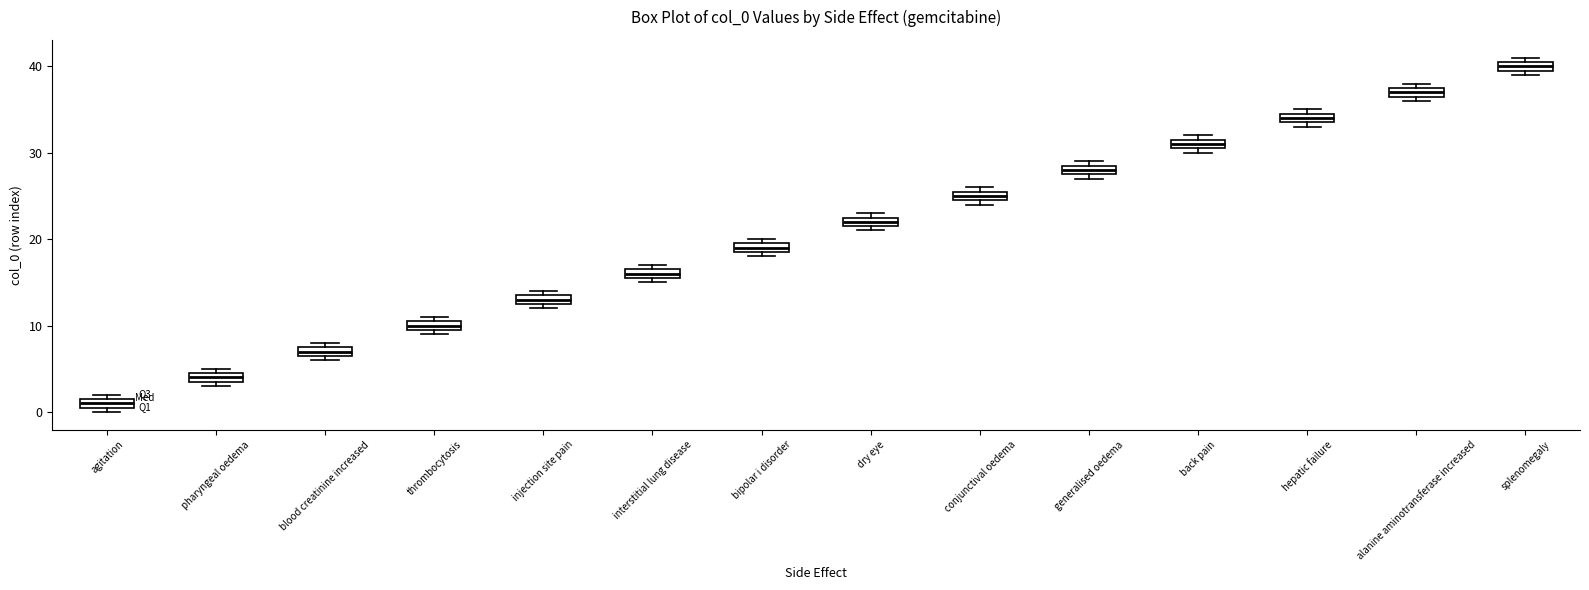

Where is the lower edge of the box for pharyngeal oedema on the y-axis? The values are not printed on the chart, so give them approximately, as read against the axis.

4